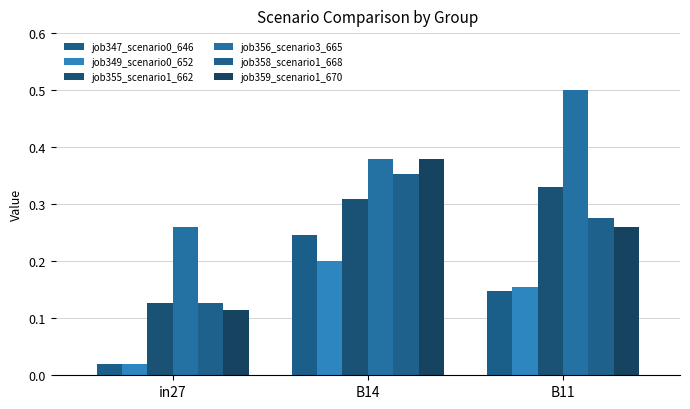

How many groups of bars are there?

3